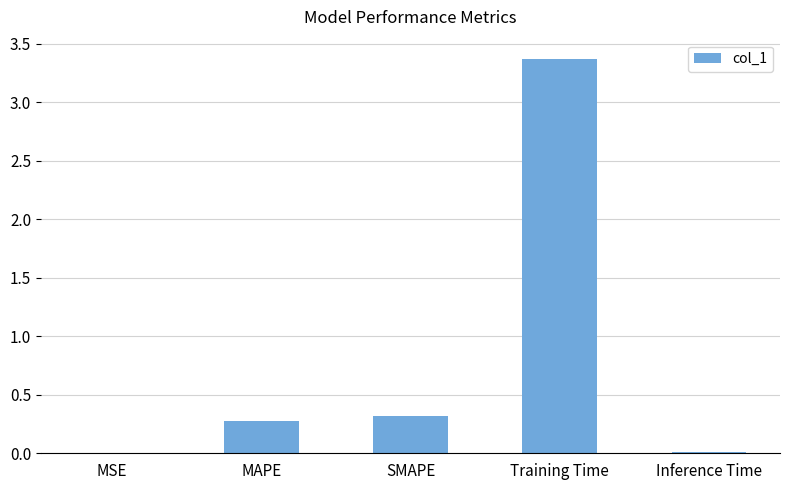

What is the greatest value displayed?

3.4